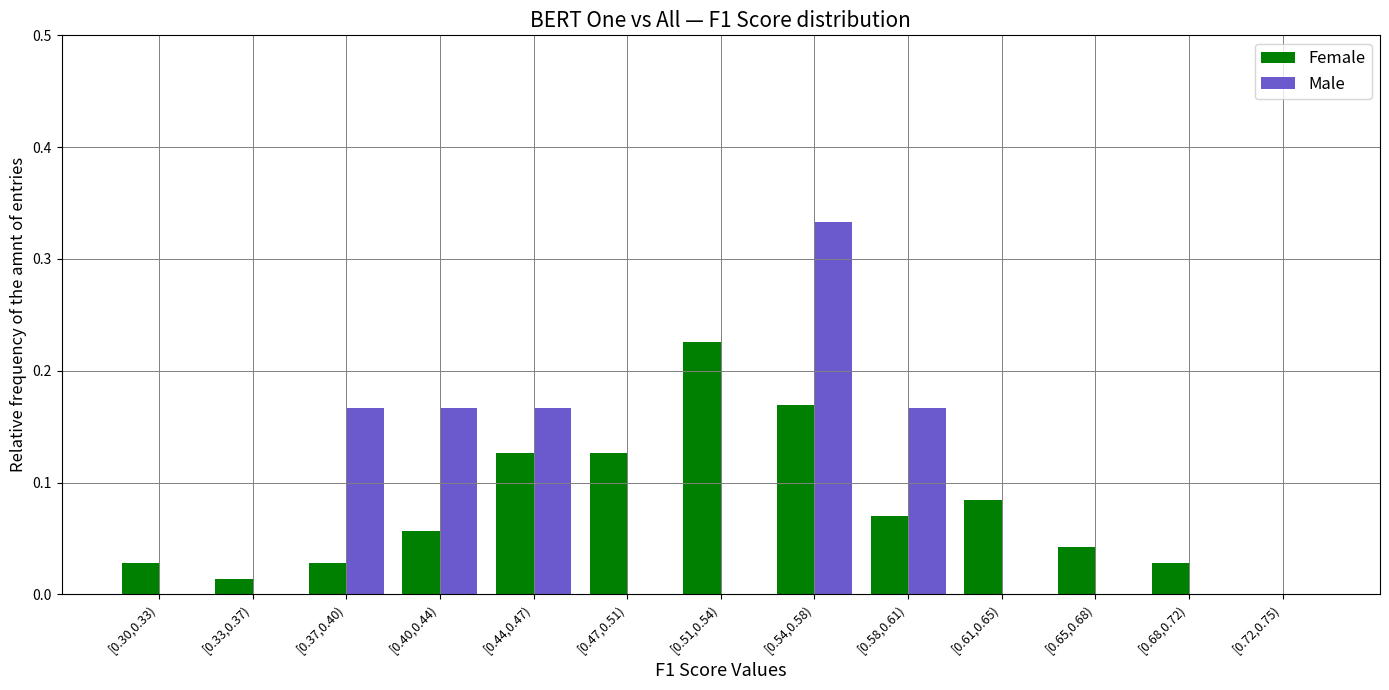

At which category is the sum across all series the highest?

[0.54,0.58)